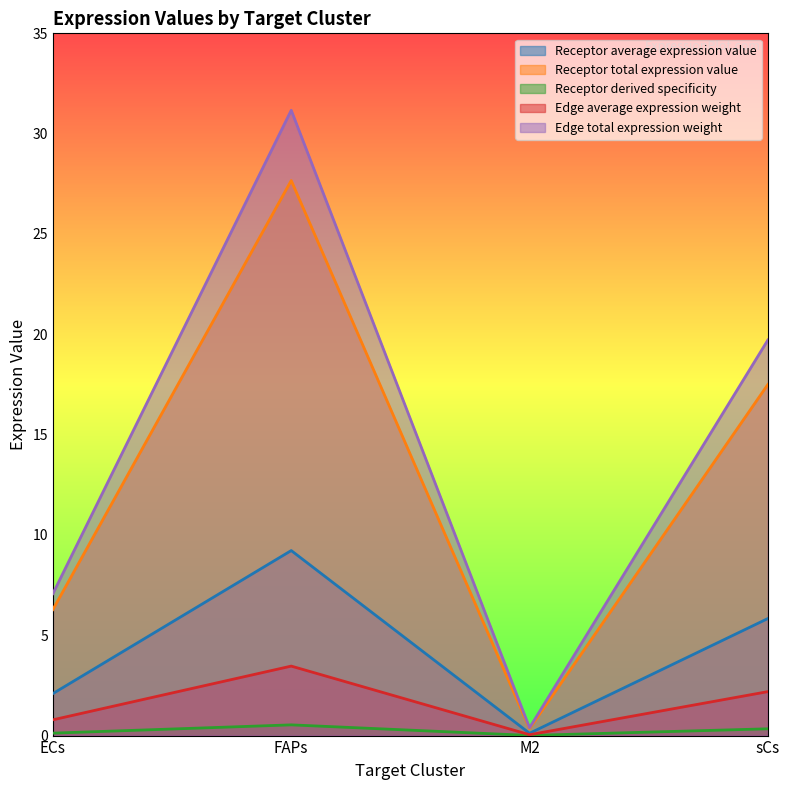

What is the approximate value of Edge total expression weight at ECs?

7.1